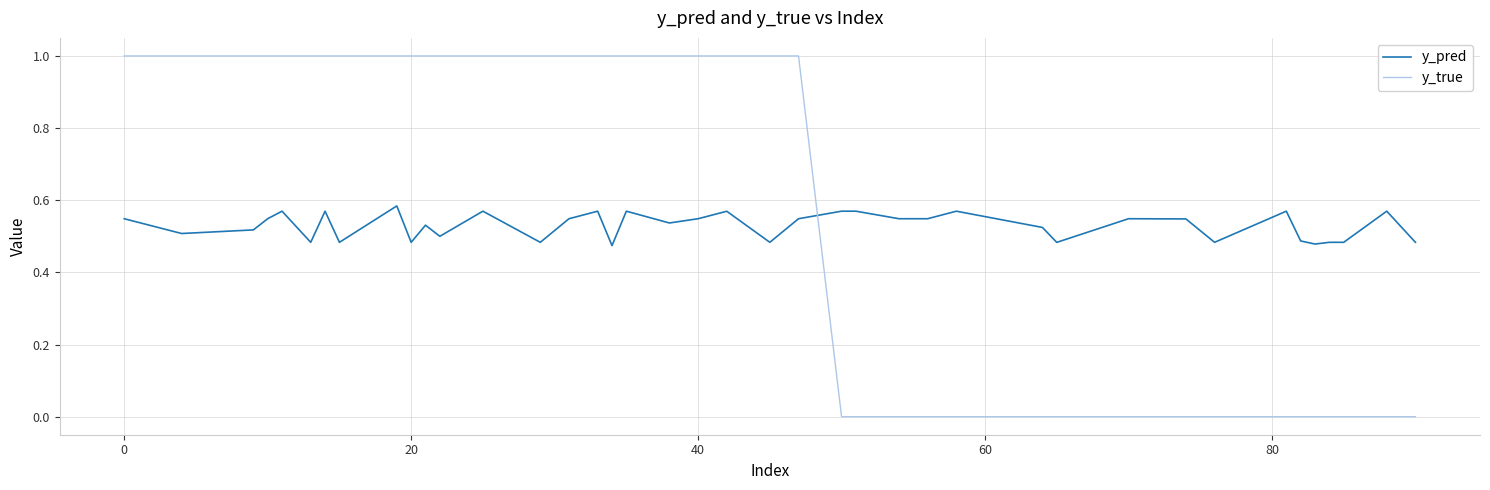

Which series has the largest range (max minus min)?

y_true